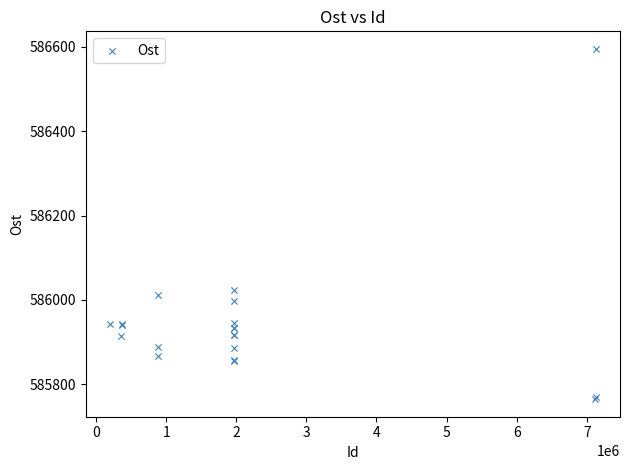

What Y value in the scatter plot is closest to 586179?

586022.8